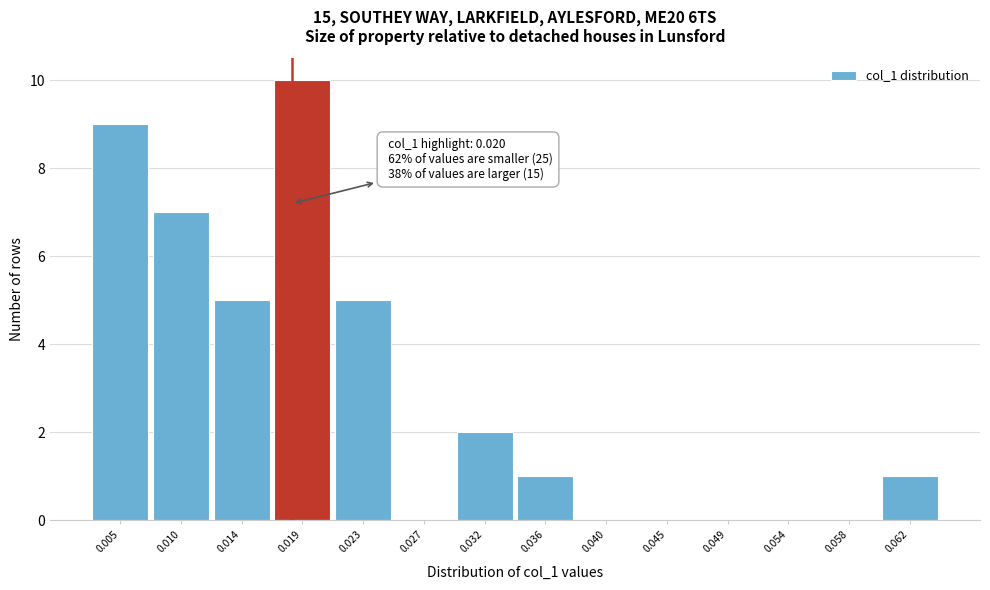

Reading right to left, extract all data points from this chart.

0.062=1	0.058=0	0.054=0	0.049=0	0.045=0	0.040=0	0.036=1	0.032=2	0.027=0	0.023=5	0.019=10	0.014=5	0.010=7	0.005=9